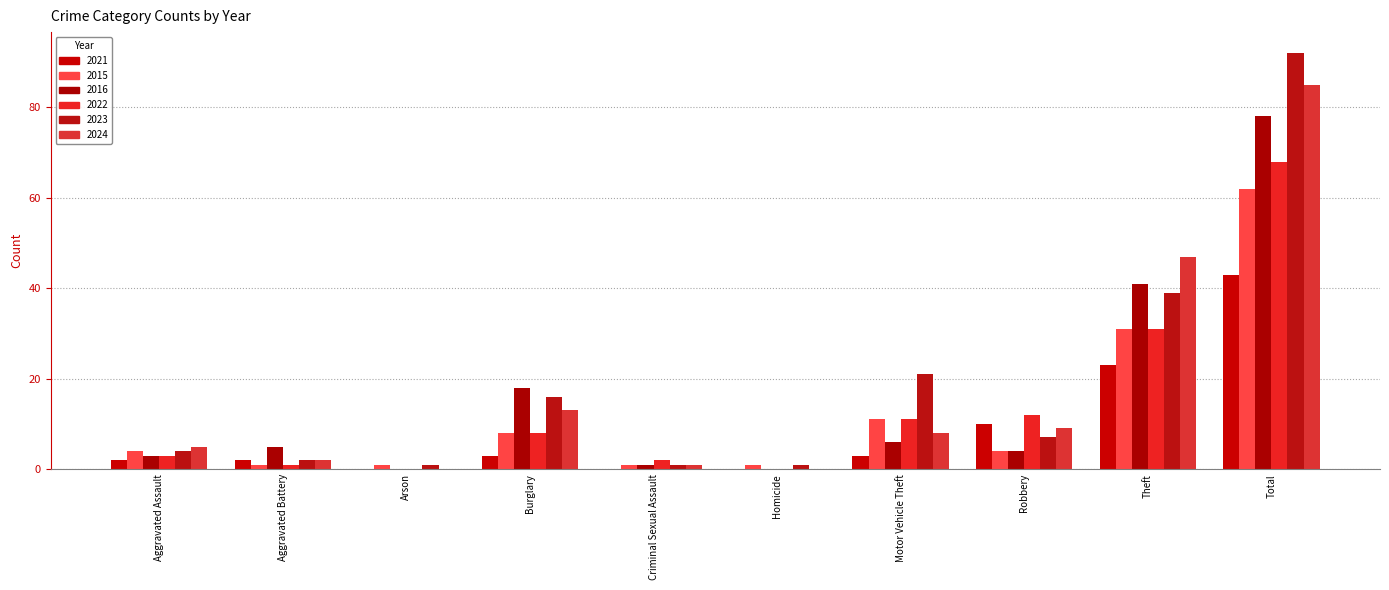

How many groups of bars are there?

10